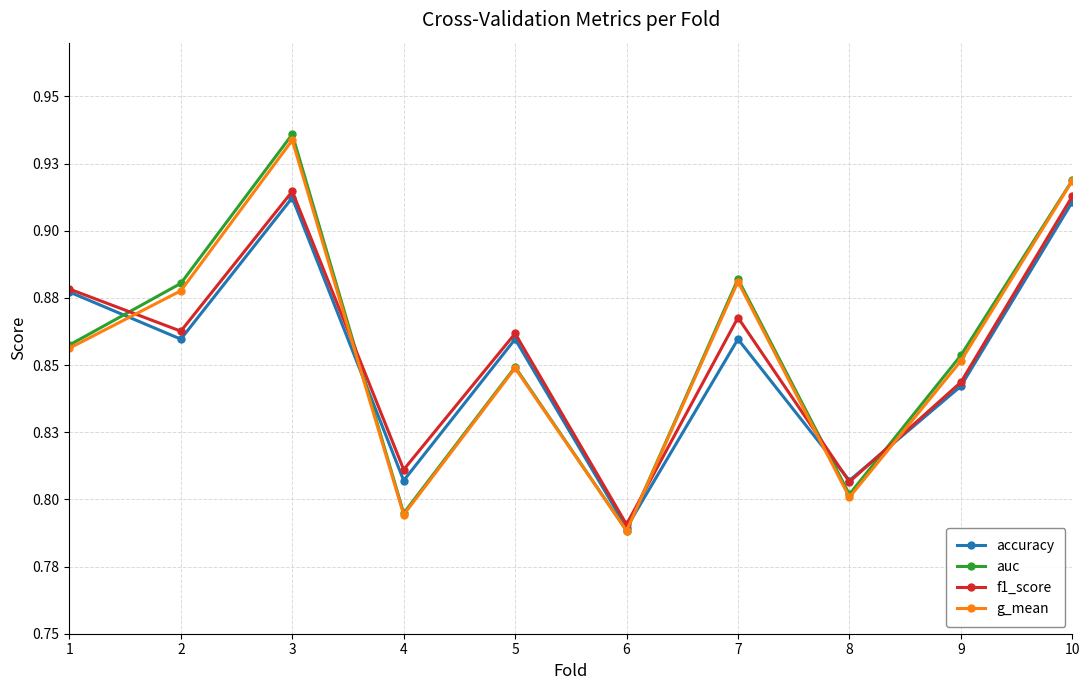

At which label is auc closest to 0?

6